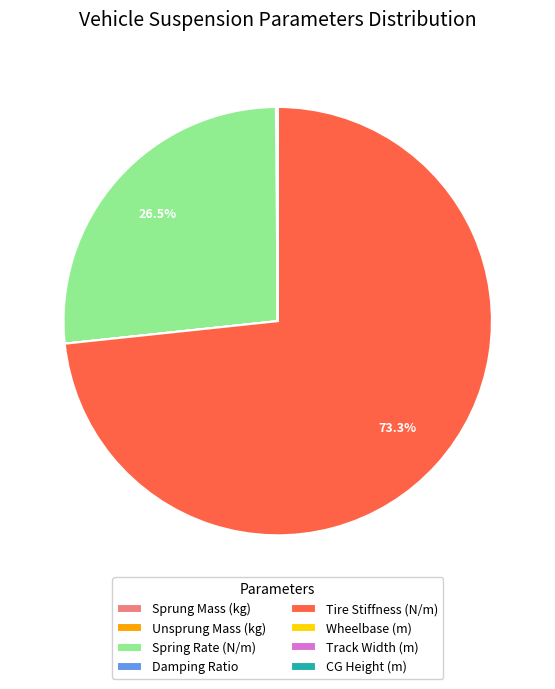

Which slice is the largest?

Tire Stiffness (N/m)